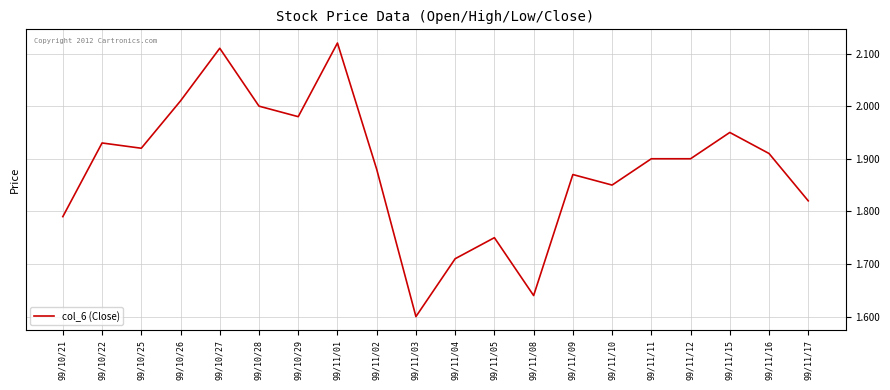

Where is the data nearest to the value 1?

99/11/03